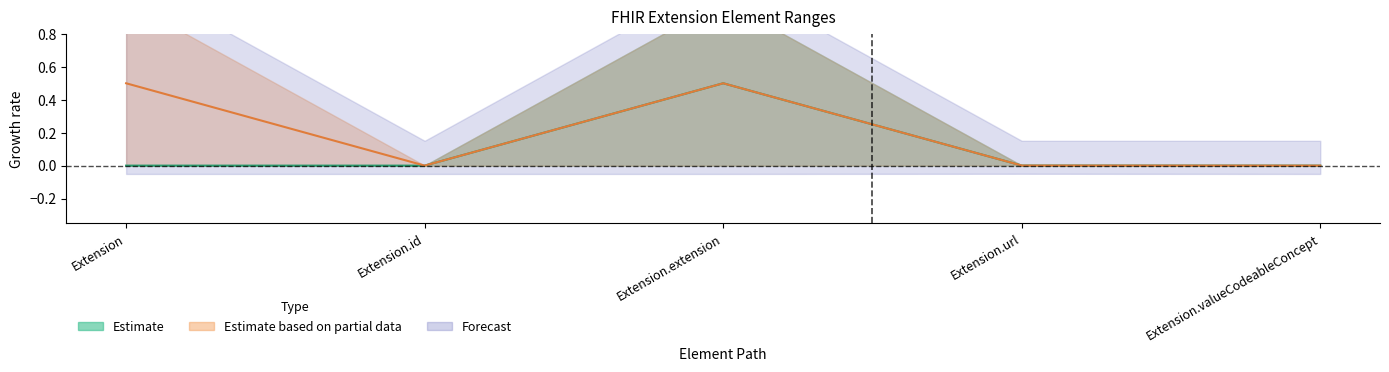

What is the label of the 2nd point from the left?

Extension.id